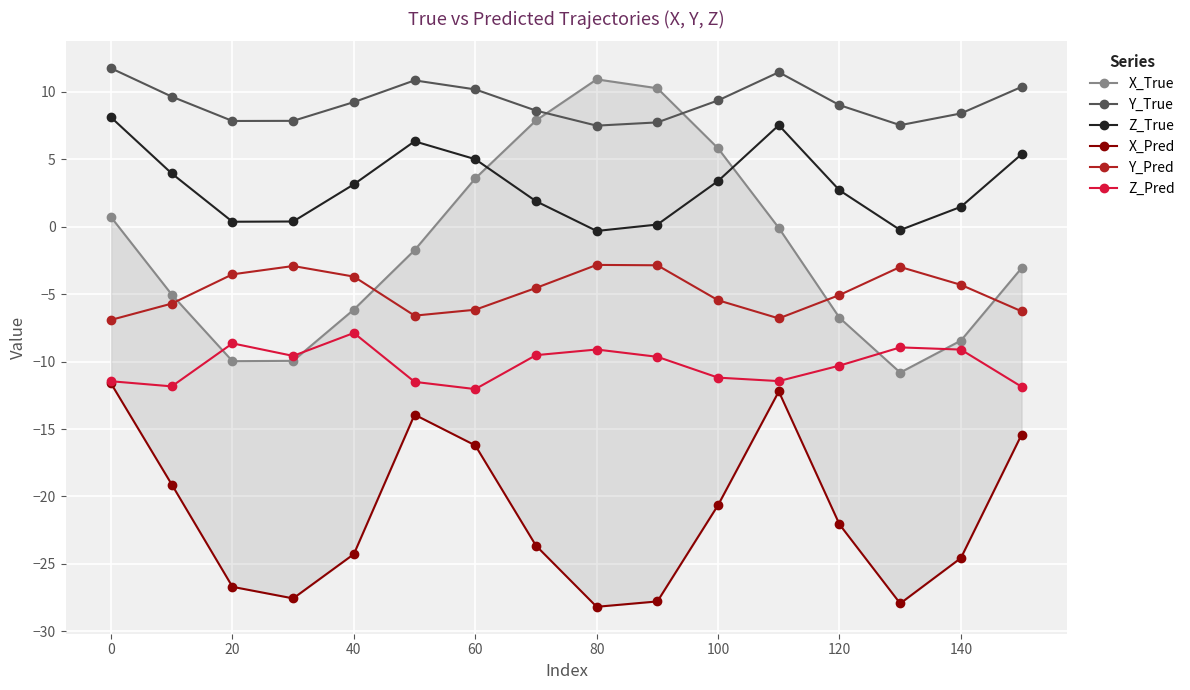

What is the average value of the Z_Pred series?

-10.3